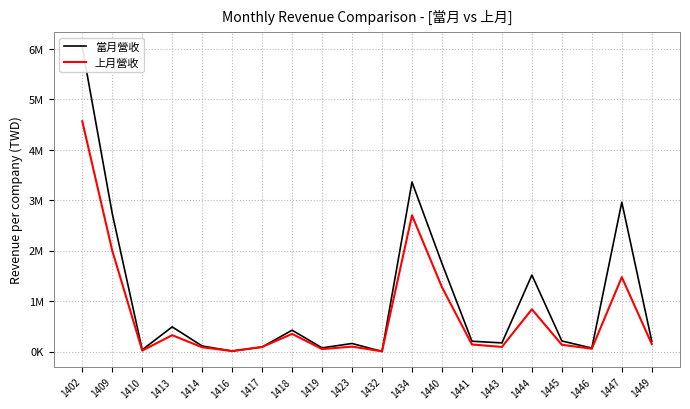

Reading left to right, transcribe all the data shown in this chart.

當月營收: 1402=6025435	1409=2733905	1410=34054	1413=487658	1414=109103	1416=7964	1417=89225	1418=421880	1419=72310	1423=158686	1432=1108	1434=3356874	1440=1744850	1441=203567	1443=170273	1444=1514829	1445=208662	1446=68170	1447=2958764	1449=201388
上月營收: 1402=4561804	1409=1998836	1410=17754	1413=323214	1414=83960	1416=8780	1417=89823	1418=349335	1419=48097	1423=96667	1432=3581	1434=2698348	1440=1274069	1441=138713	1443=90587	1444=836337	1445=132961	1446=55329	1447=1473527	1449=146562